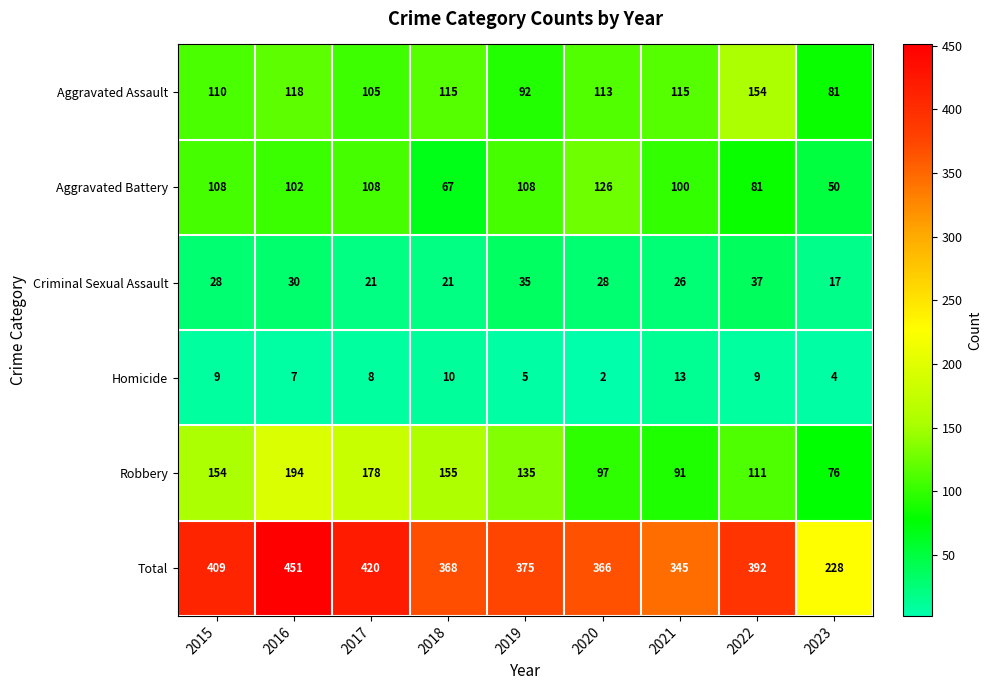

Which series has the largest total across all categories?

Total